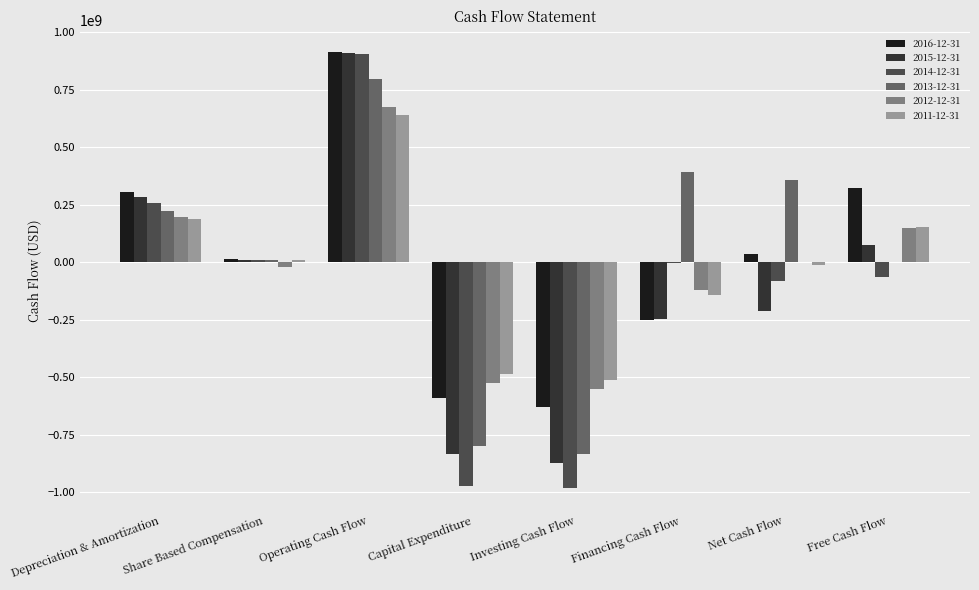

Which series has the widest spread of values?

2014-12-31